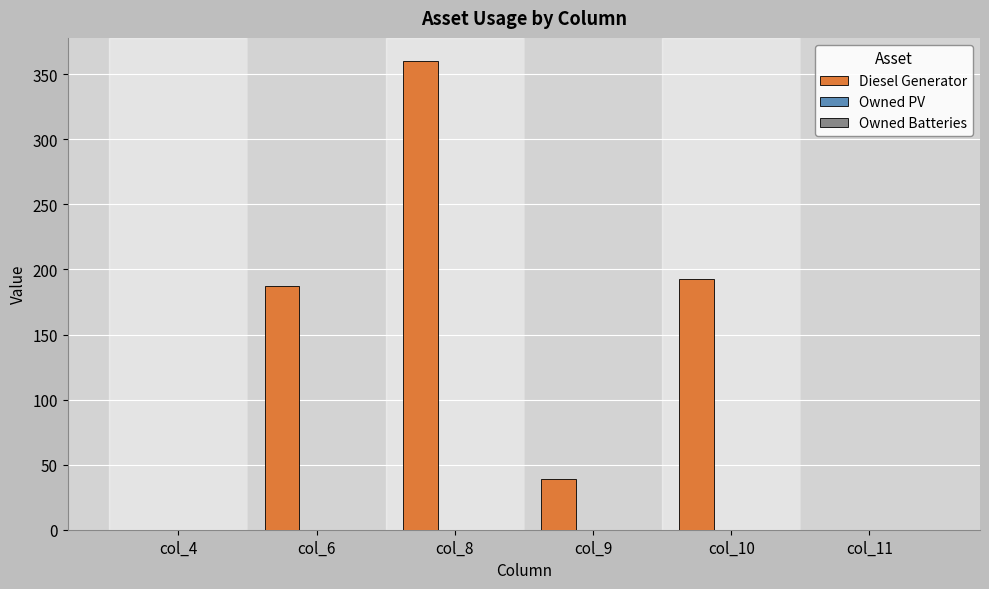

What is the maximum value shown in the chart?

360